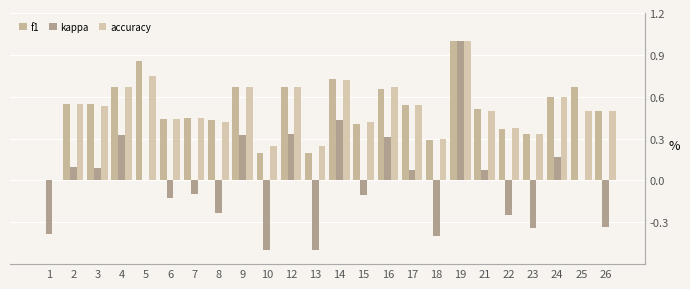

What is the value of the accuracy bar at the 19th from the left?

0.5